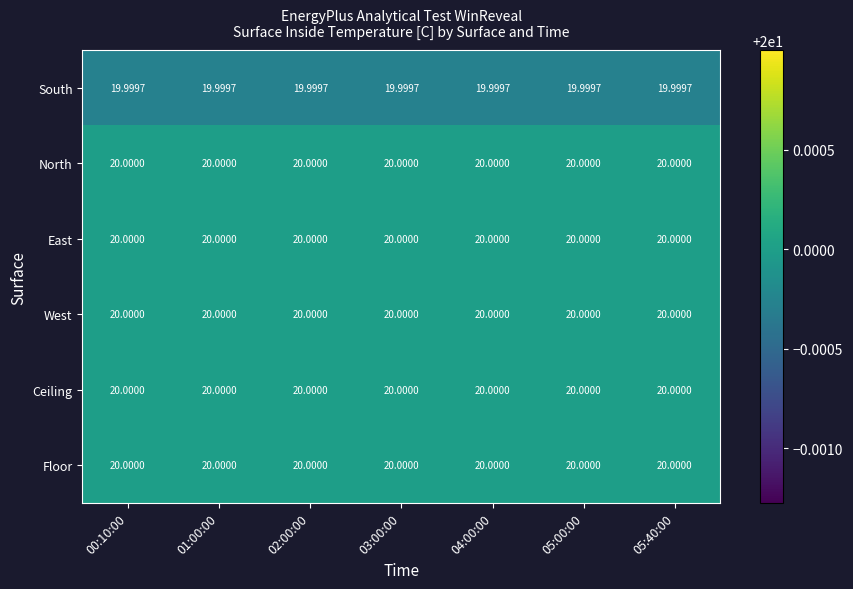

Between 01:00:00 and 05:40:00, which is larger?

01:00:00